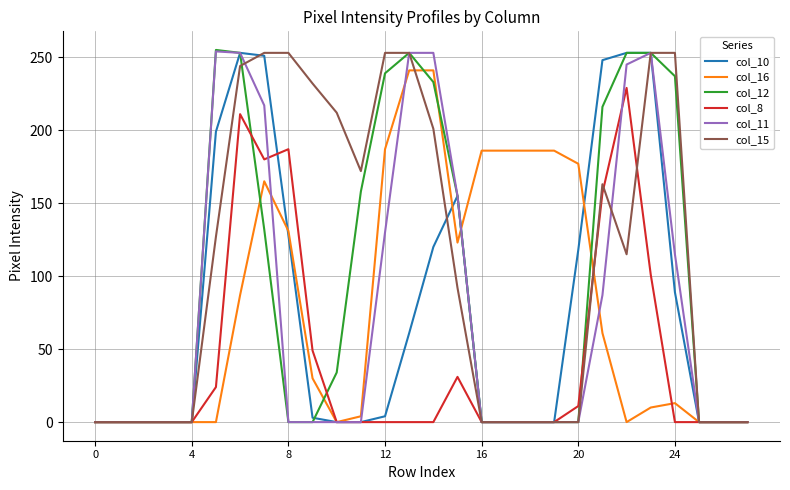

What is the maximum value shown in the chart?

255